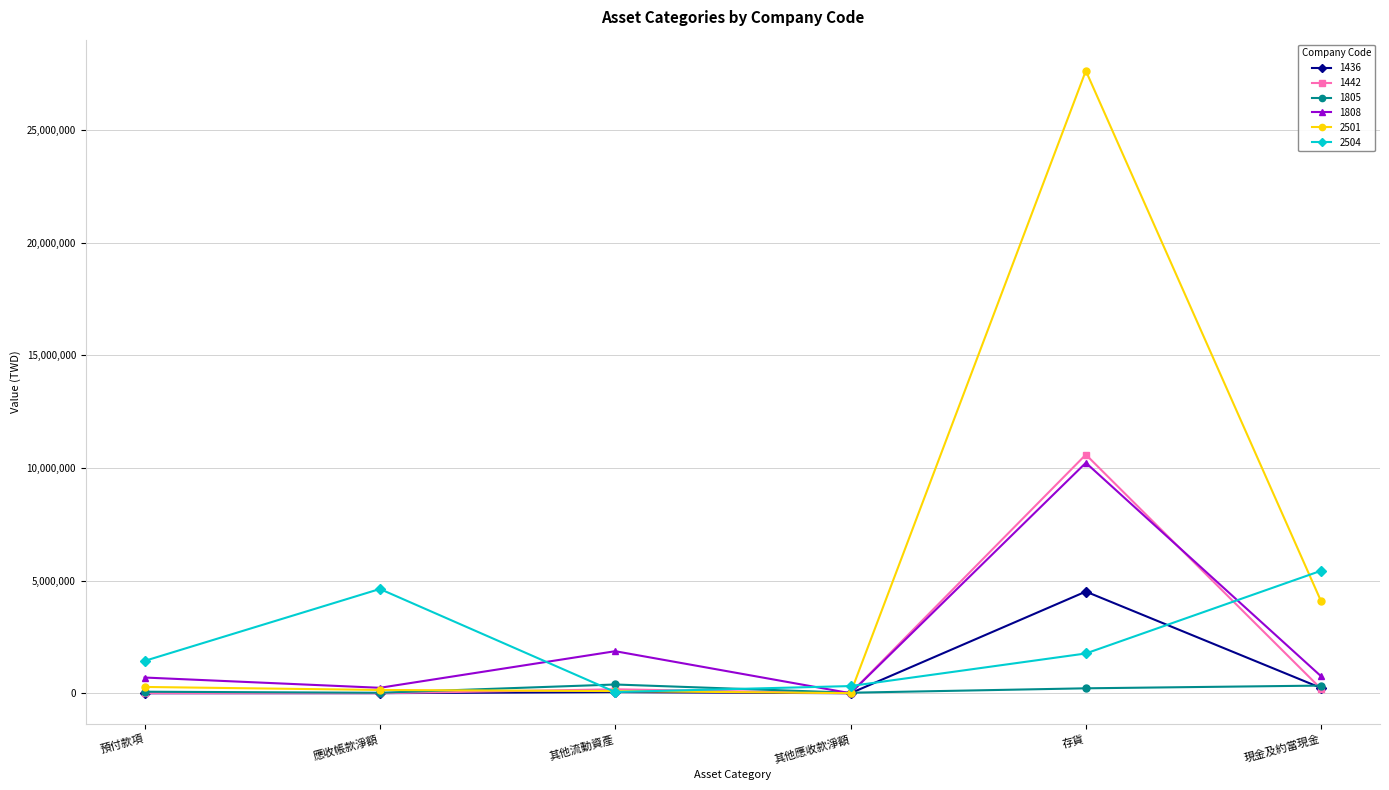

Is the value of 2501 at 現金及約當現金 greater than the value of 1808 at 其他流動資產?

Yes